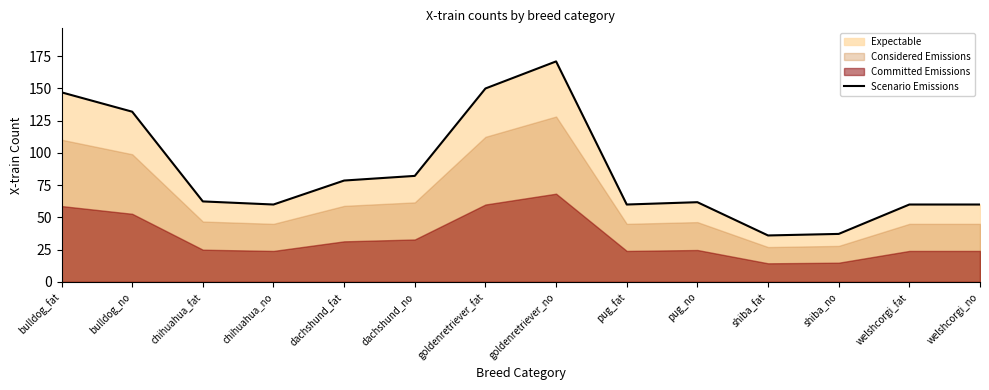

What is the difference between the maximum and second lowest values?

133.8